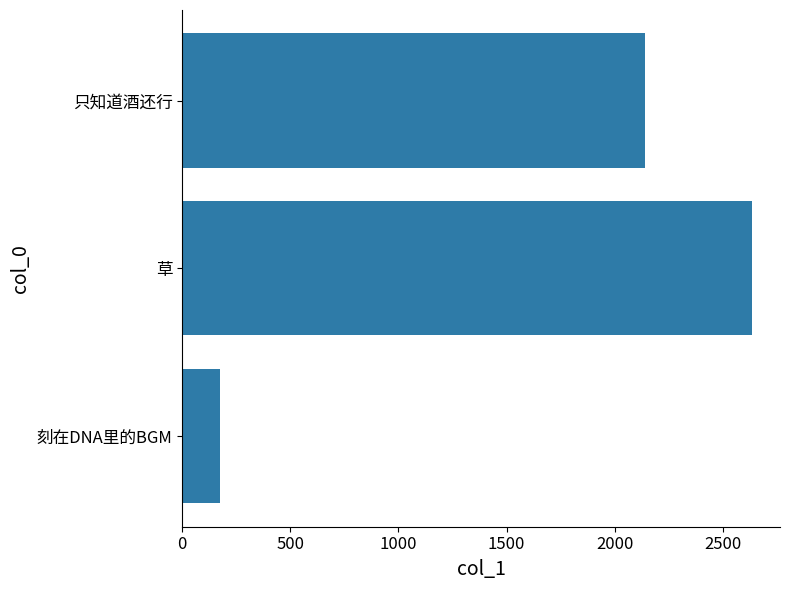

Where is the data nearest to the value 1403?

只知道酒还行